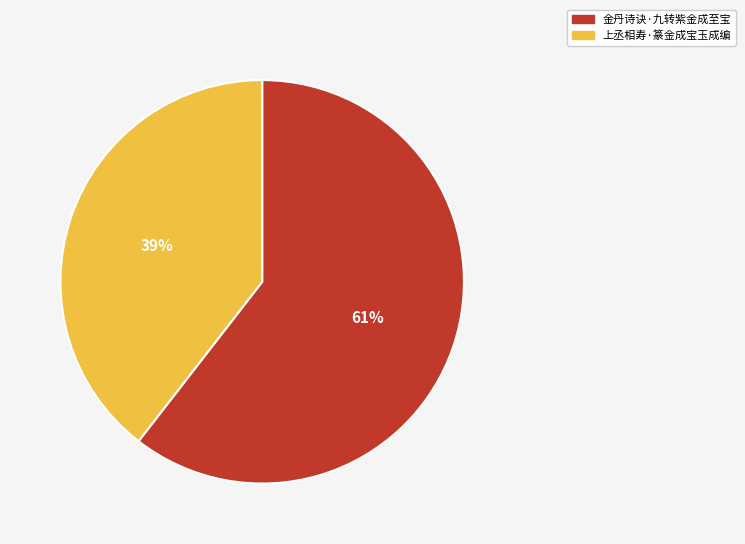

Is the sum of 上丞相寿·篆金成宝玉成编 and 金丹诗诀·九转紫金成至宝 greater than half?

Yes